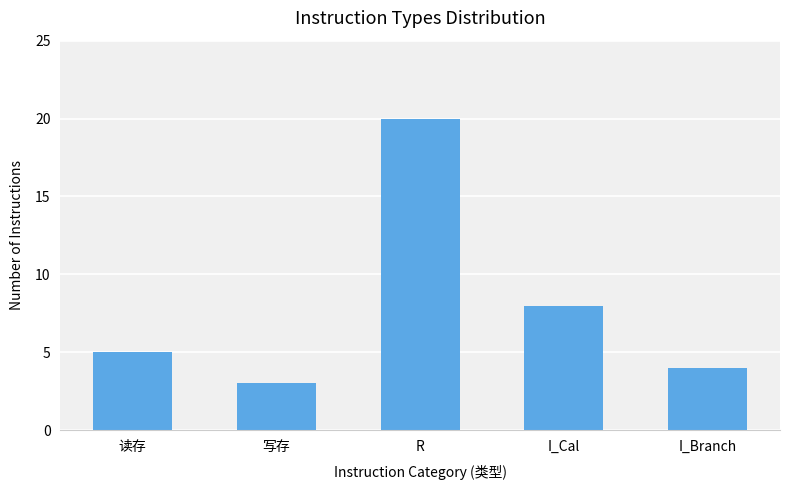

Rank the categories by value from lowest to highest.

写存, I_Branch, 读存, I_Cal, R